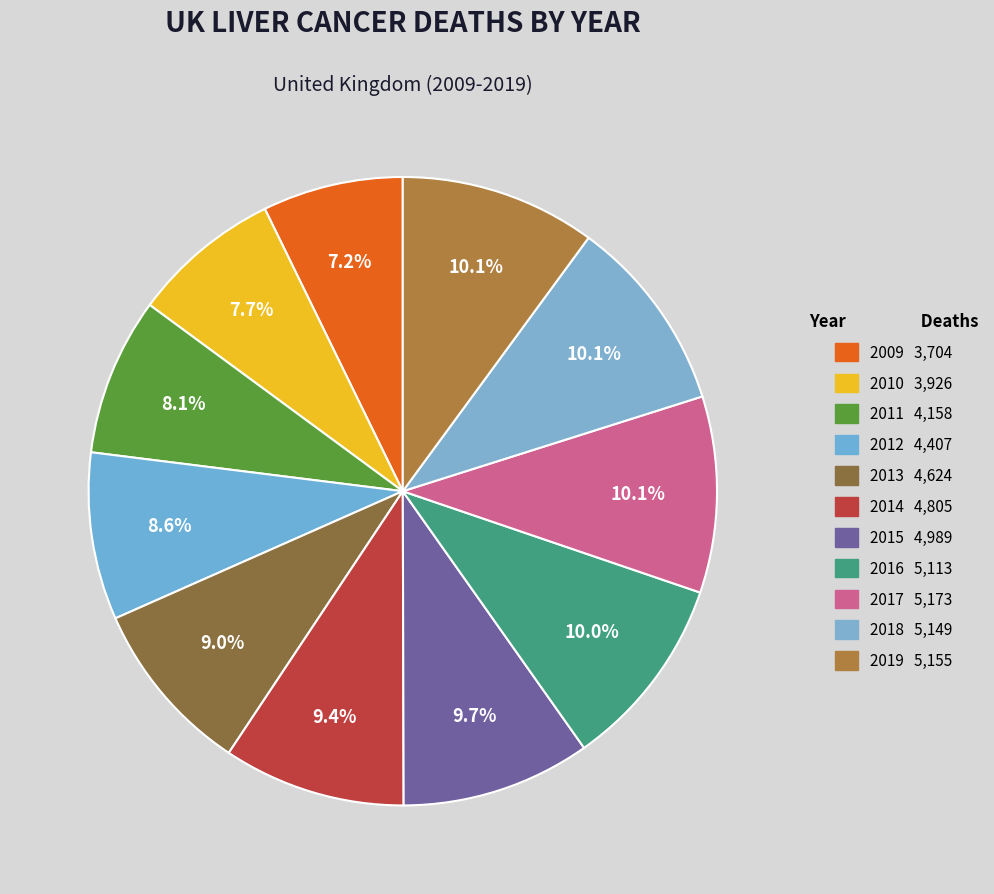

What percentage is the 2017 slice, to the nearest percent?

10%